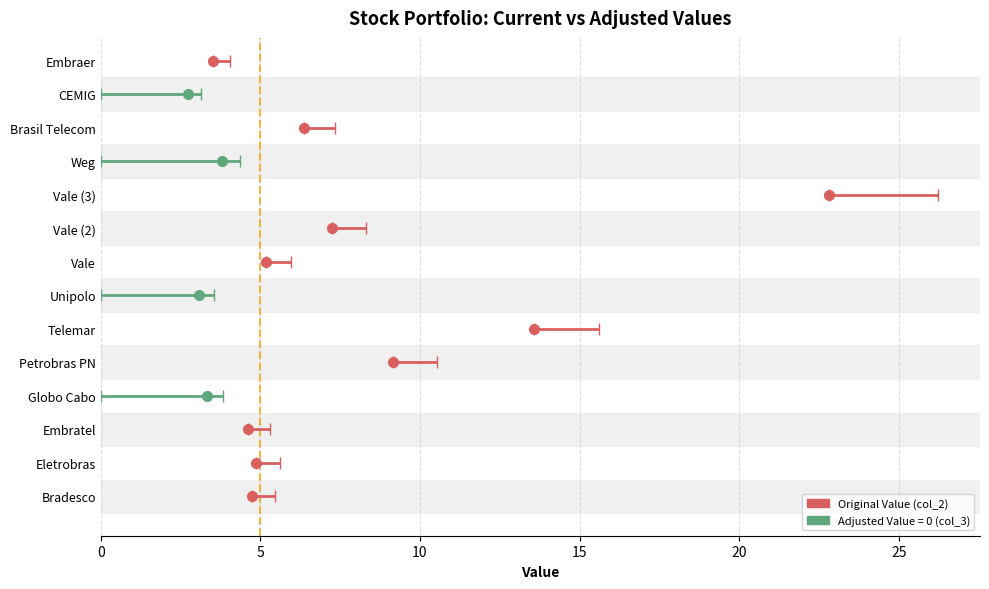

Reading left to right, list all the values displayed in this chart.

col_2: Bradesco=4.7	Eletrobras=4.9	Embratel=4.6	Globo Cabo=3.3	Petrobras PN=9.2	Telemar=13.6	Unipolo=3.1	Vale=5.2	Vale=7.2	Vale=22.8	Weg=3.8	Brasil Telecom=6.4	CEMIG=2.7	Embraer=3.5
col_3: Bradesco=4.7	Eletrobras=4.9	Embratel=4.6	Globo Cabo=0.0	Petrobras PN=9.2	Telemar=13.6	Unipolo=0.0	Vale=5.2	Vale=7.2	Vale=22.8	Weg=0.0	Brasil Telecom=6.4	CEMIG=0.0	Embraer=3.5